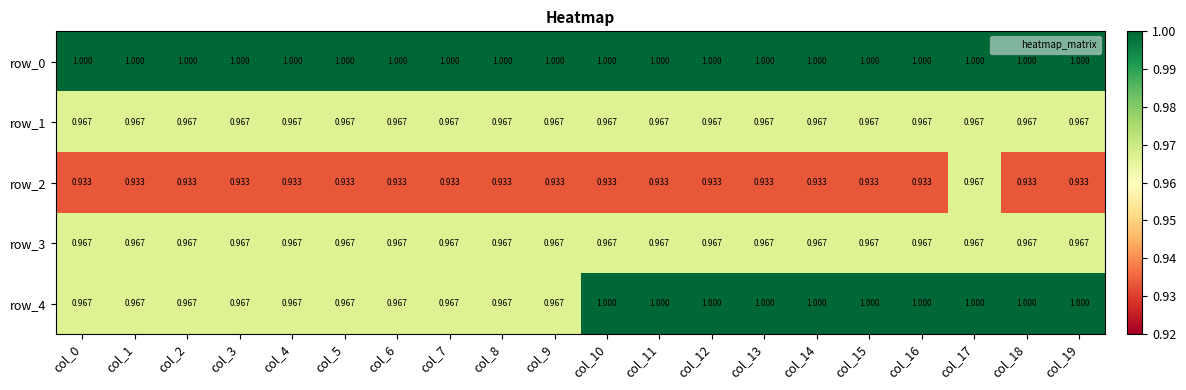

Is the value of row_4 at col_0 greater than the value of row_2 at col_1?

Yes